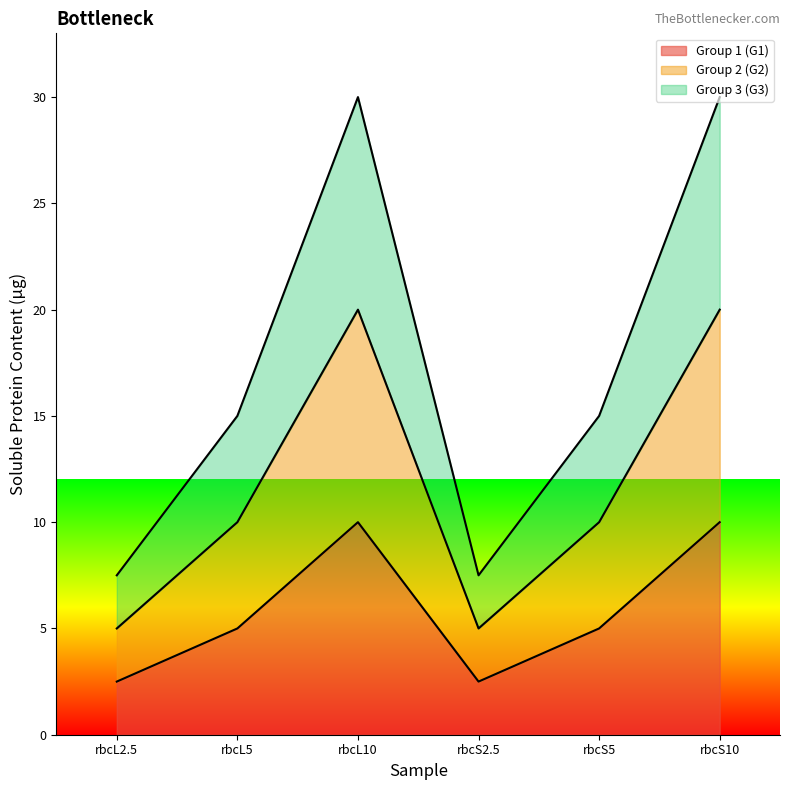

How many categories are shown in the chart?

6